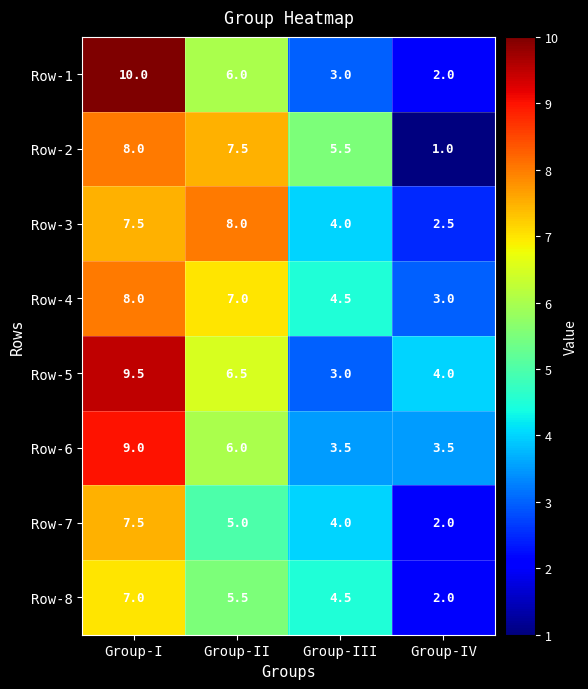

Is it true that Row-2 equals 5.2 at Group-II?

False